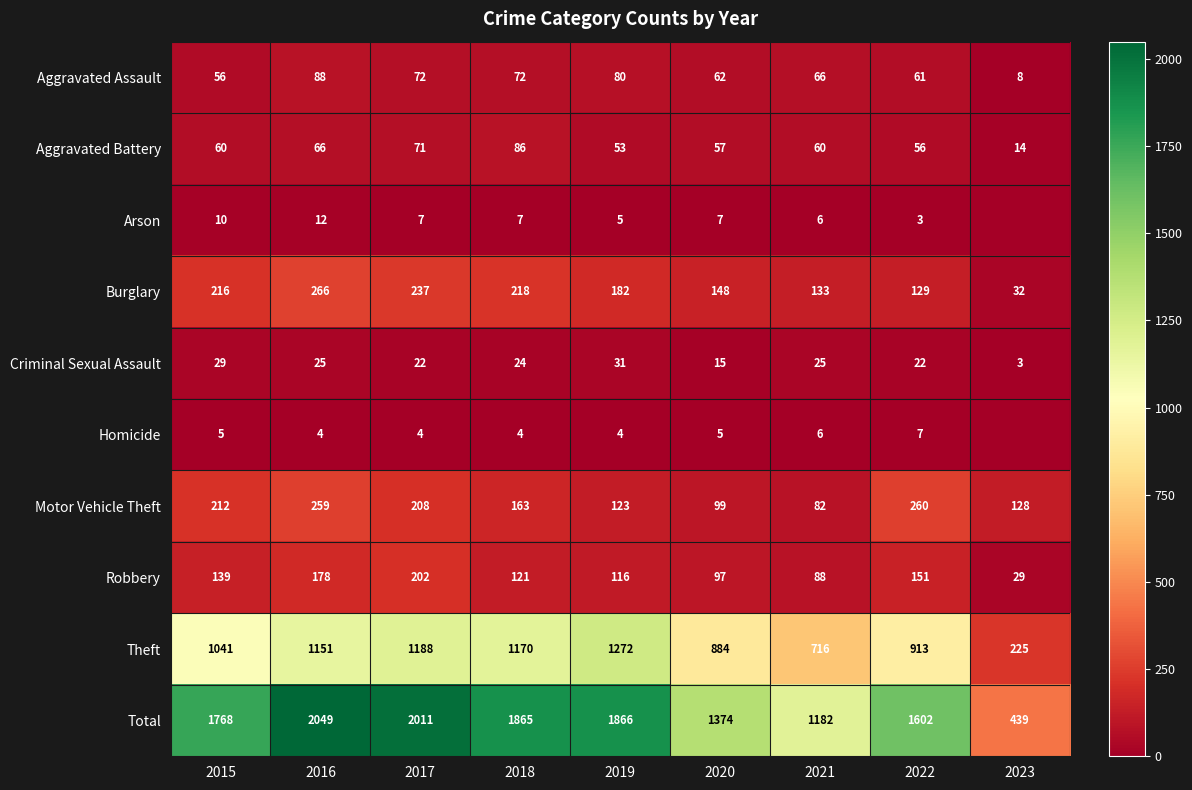

What value does the Robbery series have at 2018, to the nearest 10?

120